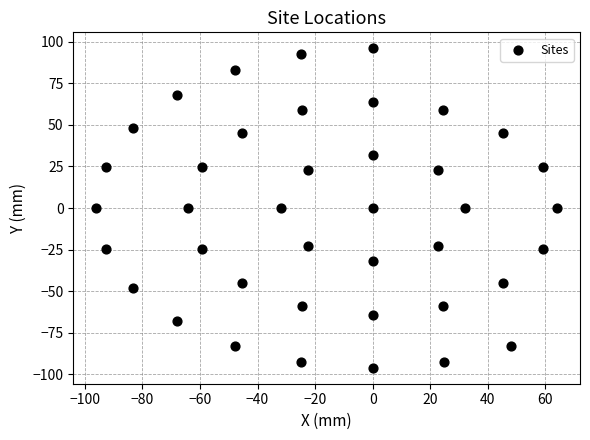

What is the range of Y values (max minus min)?

192.0